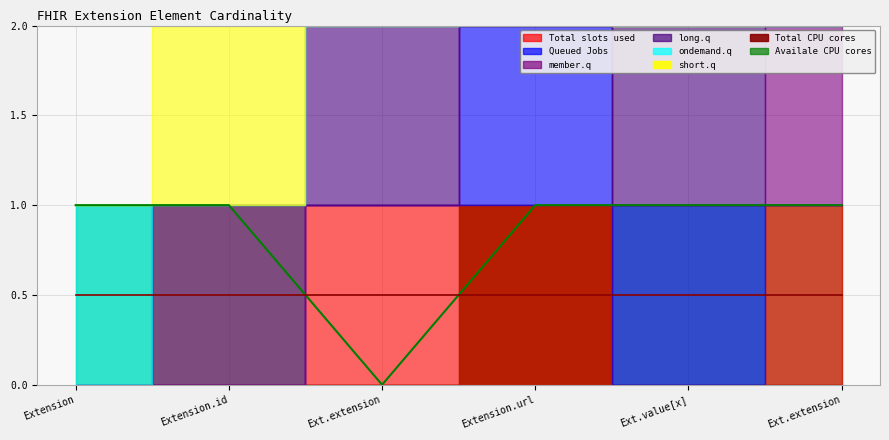

What is the difference between the highest and lowest values at Extension.extension?

1